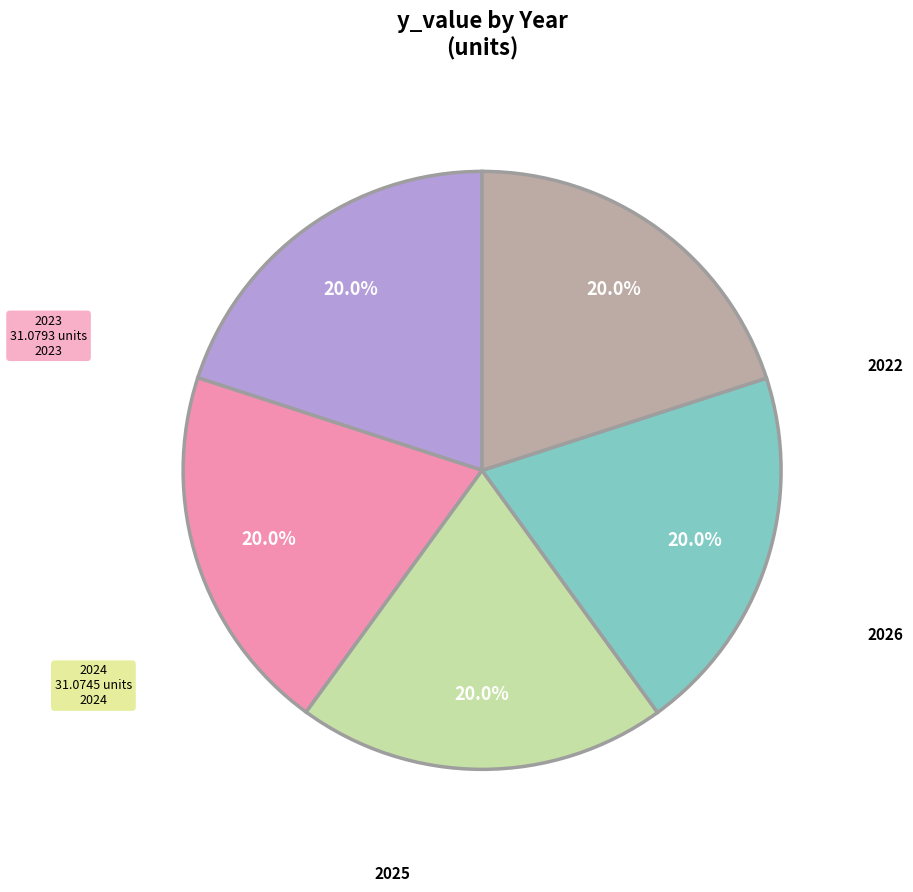

Combined, what portion of the pie is 2023 and 2026?

40.0%